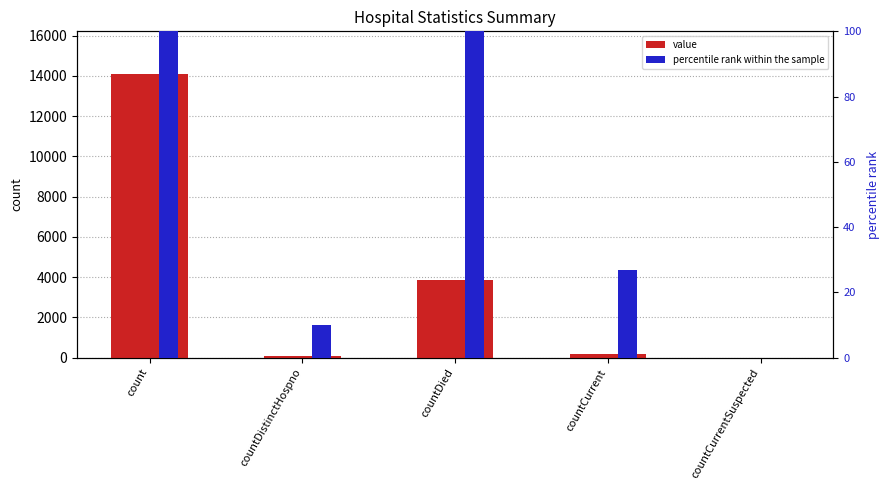

At how many categories does at least one series exceed 9841?

1